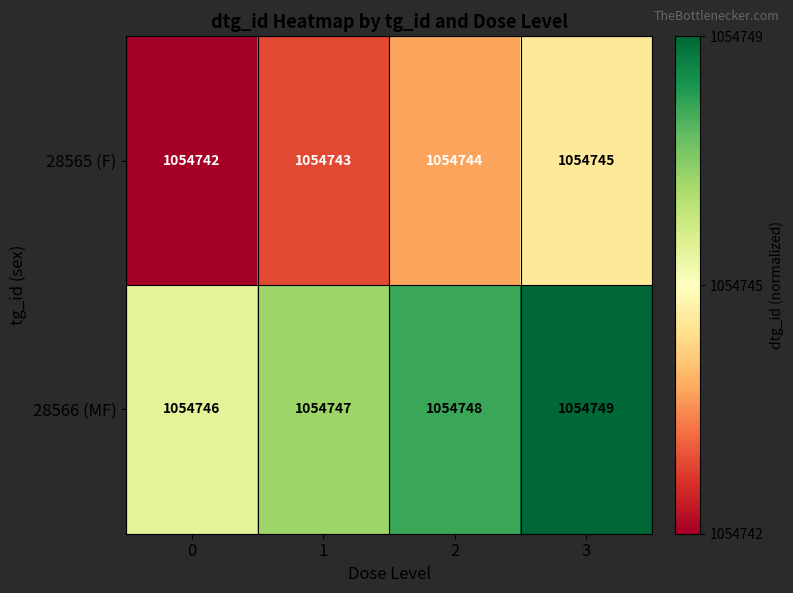

Rank the series by their average value, from highest to lowest.

28566 (MF), 28565 (F)